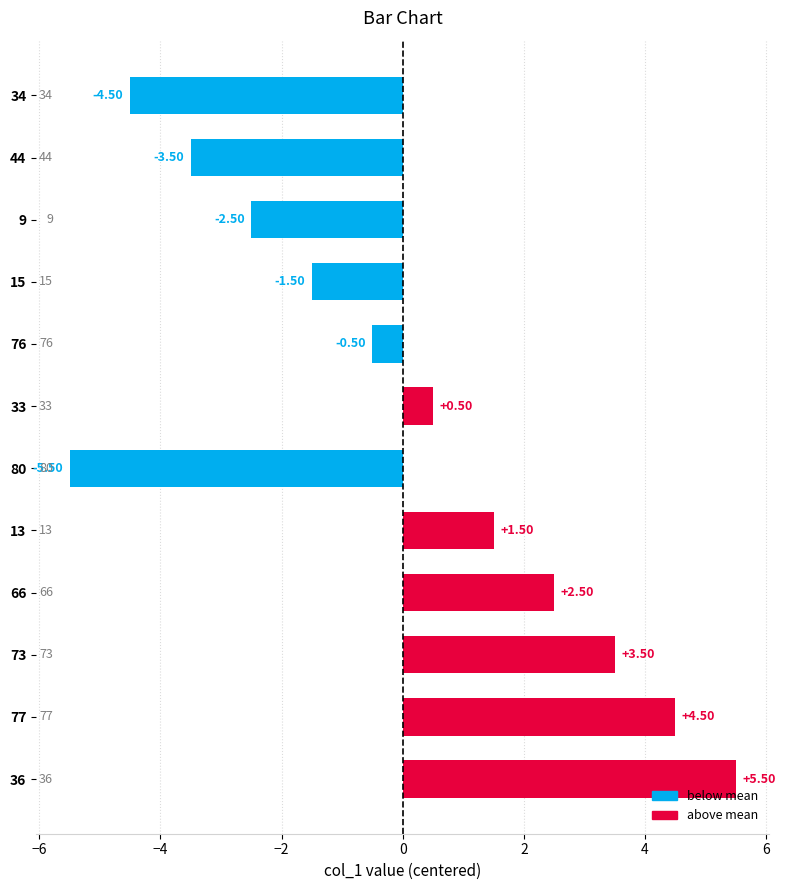

What is the change in value from 13 to 36?

+4.0